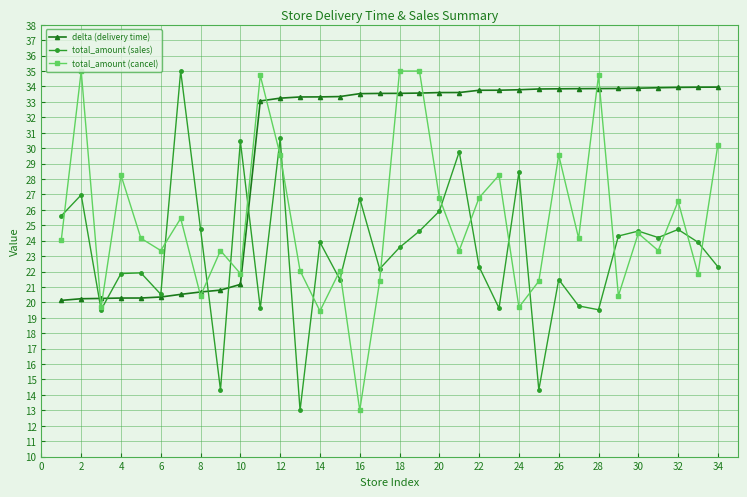

How many interior local valleys does the total_amount (cancel) series have?

12